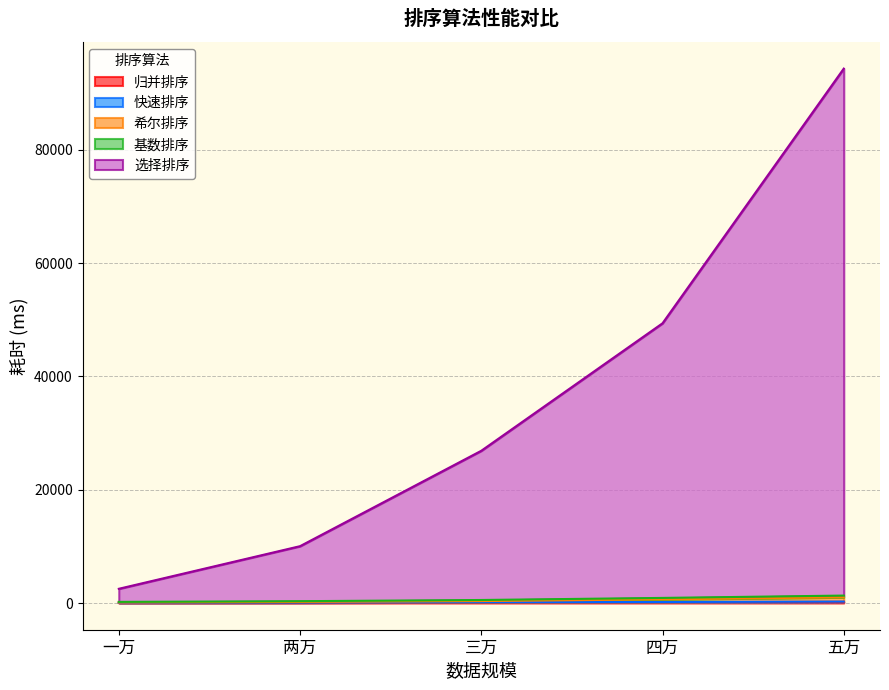

Where does the 归并排序 series first go above 116?

四万